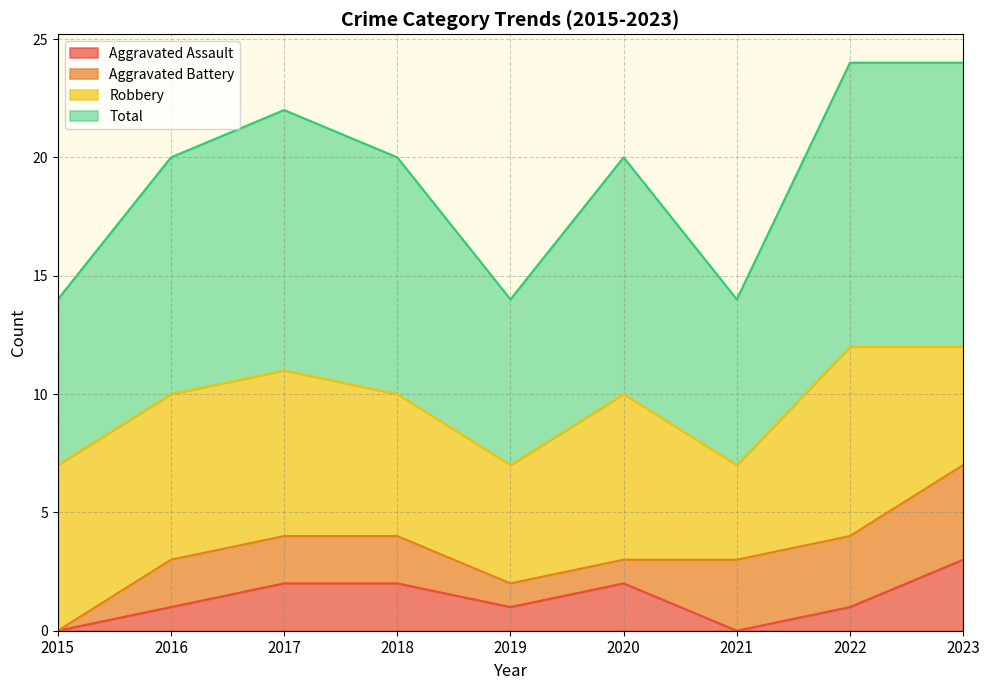

Read the Total value at 2015.

7